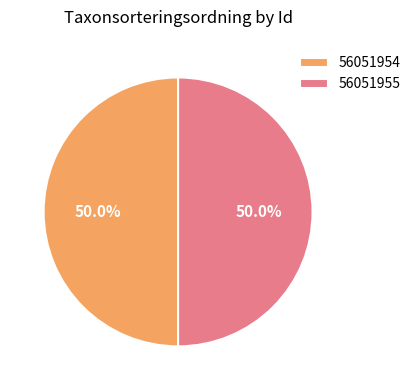

Combined, what portion of the pie is 56051955 and 56051954?

100.0%